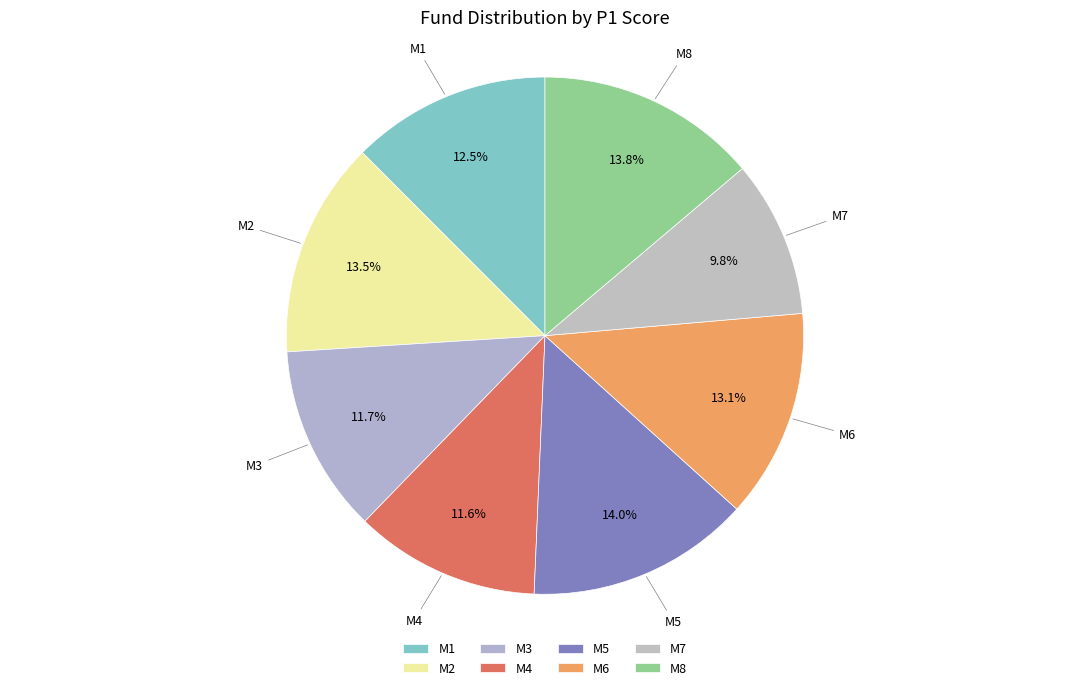

Which category has the smallest portion of the pie?

M7